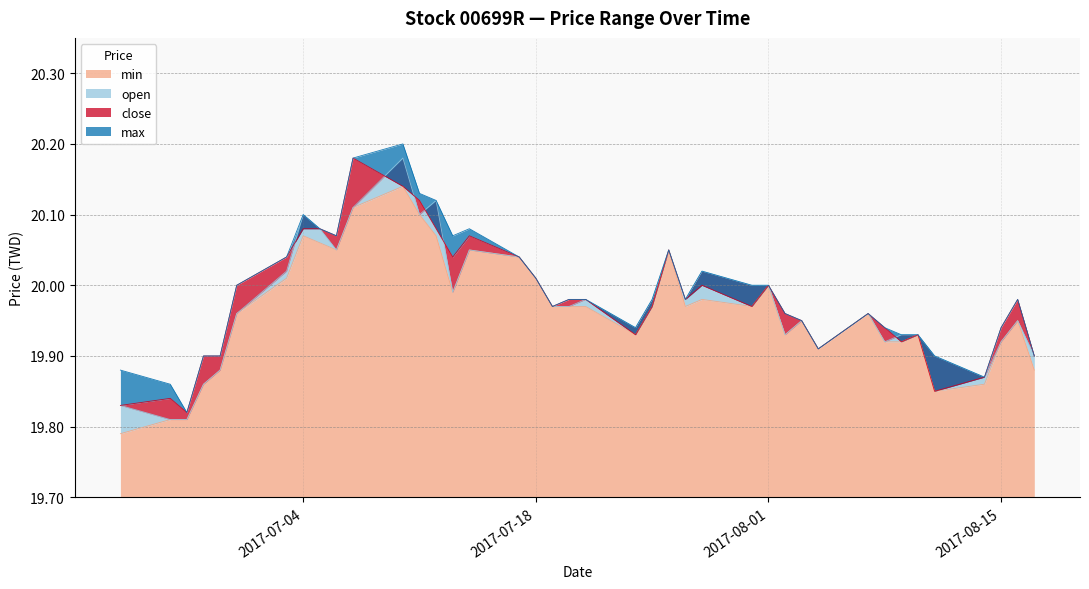

What is the sum of all max values?

799.5